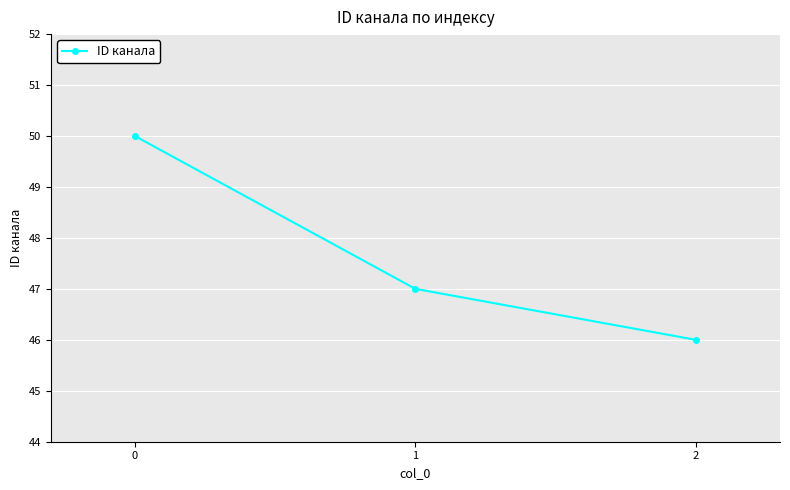

How many lines are shown in the chart?

1